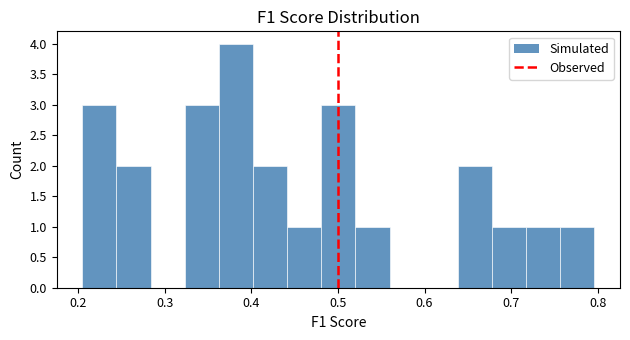

Read against the x-axis, roughly where is the centre of the tallest bar?

0.38